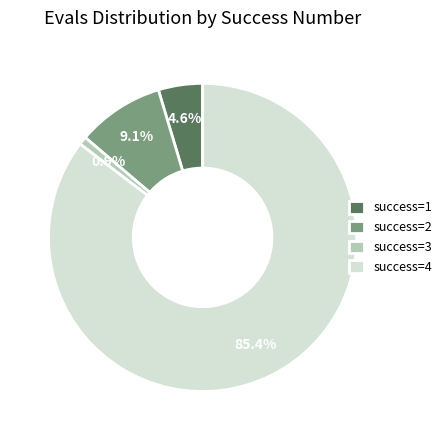

What is the largest slice in the pie chart?

success=4